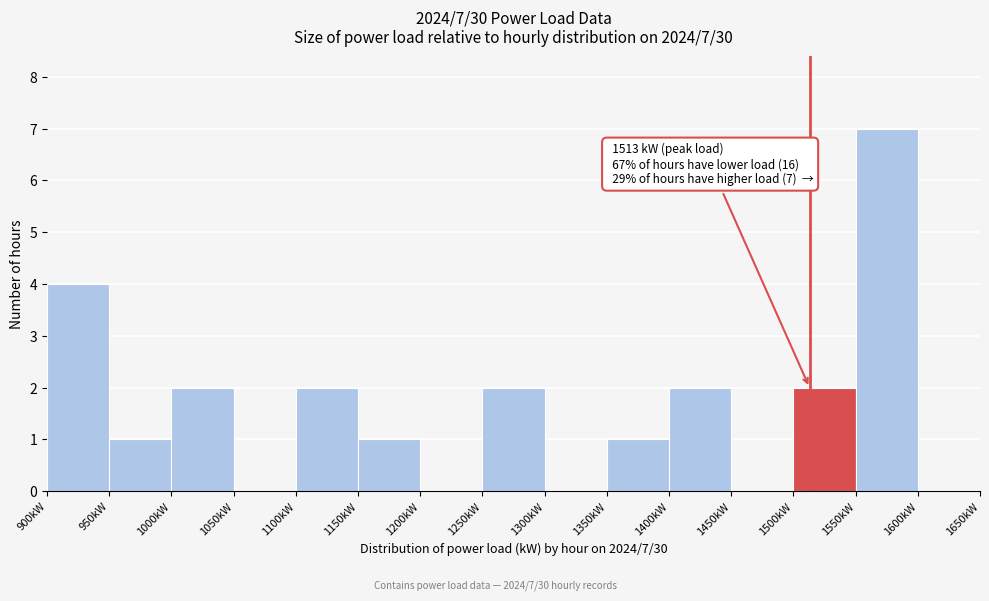

Which range on the x-axis has the tallest bar?

1550 to 1600